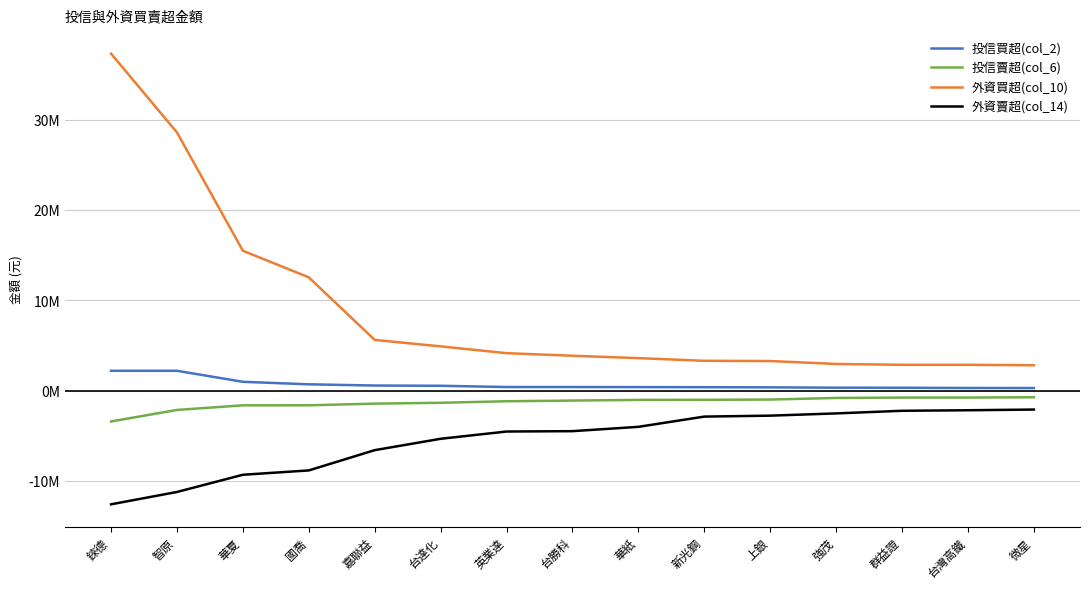

What is the difference between the highest and lowest values at 國喬?

21374000